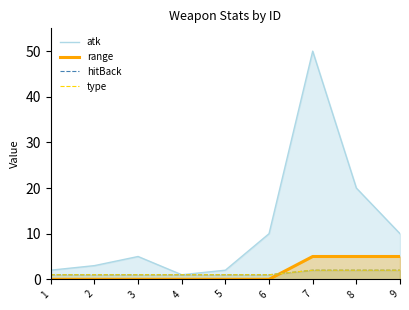

Rank the series at 8 from lowest to highest value.

hitBack, type, range, atk